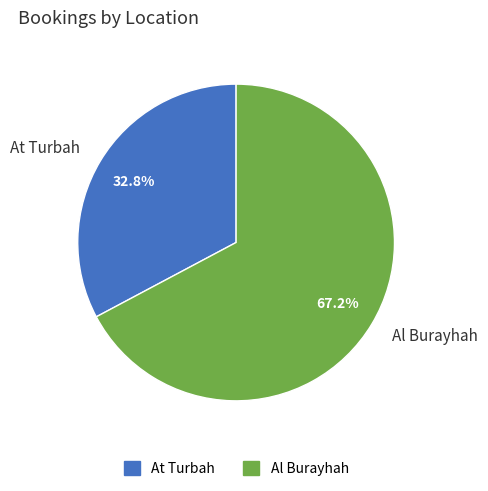

Between Al Burayhah and At Turbah, which is larger?

Al Burayhah